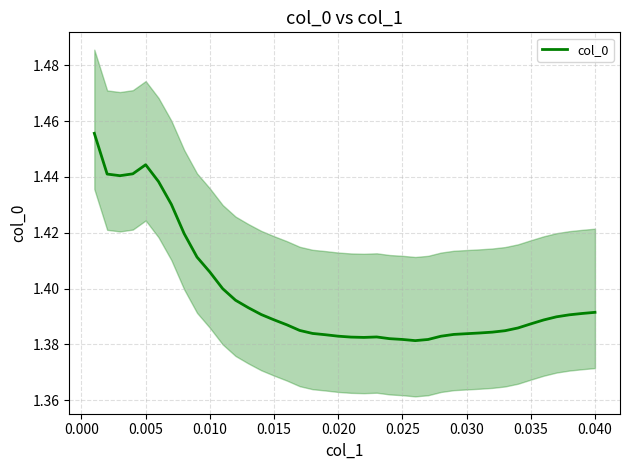

Reading right to left, transcribe all the data shown in this chart.

1.4	1.4	1.4	1.4	1.4	1.4	1.4	1.4	1.4	1.4	1.4	1.4	1.4	1.4	1.4	1.4	1.4	1.4	1.4	1.4	1.4	1.4	1.4	1.4	1.4	1.4	1.4	1.4	1.4	1.4	1.4	1.4	1.4	1.4	1.4	1.4	1.4	1.4	1.4	1.5